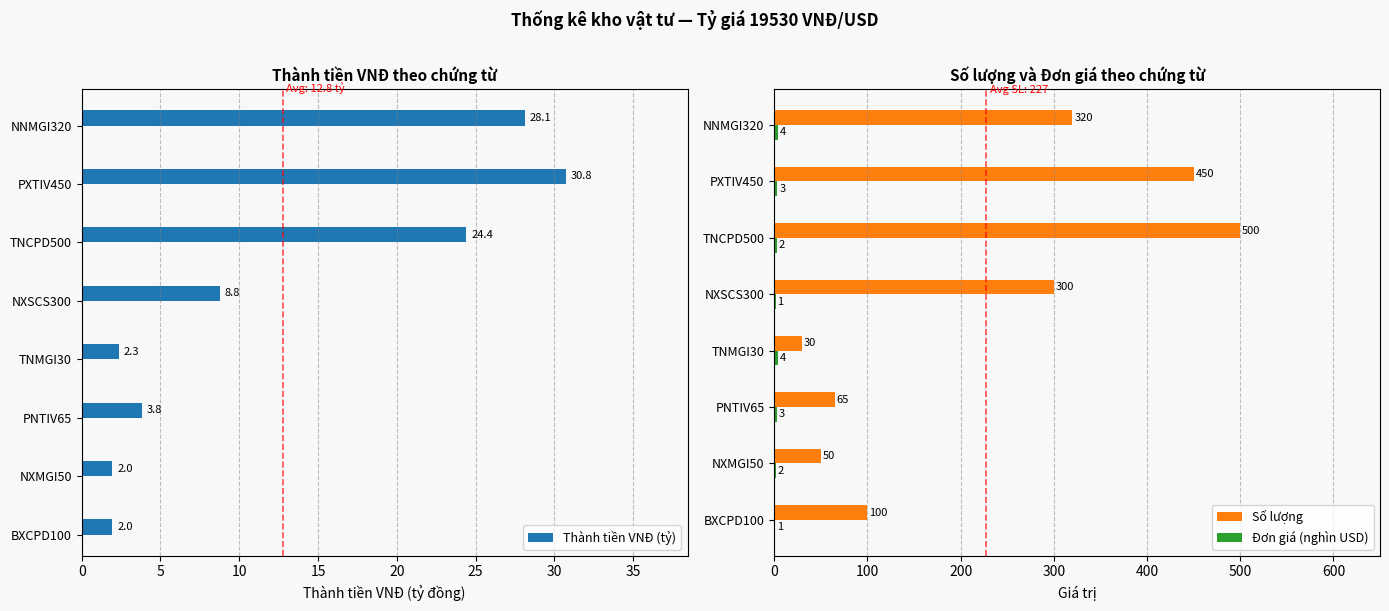

True or false: Số lượng has a value of 500.0 at TNCPD500.

True